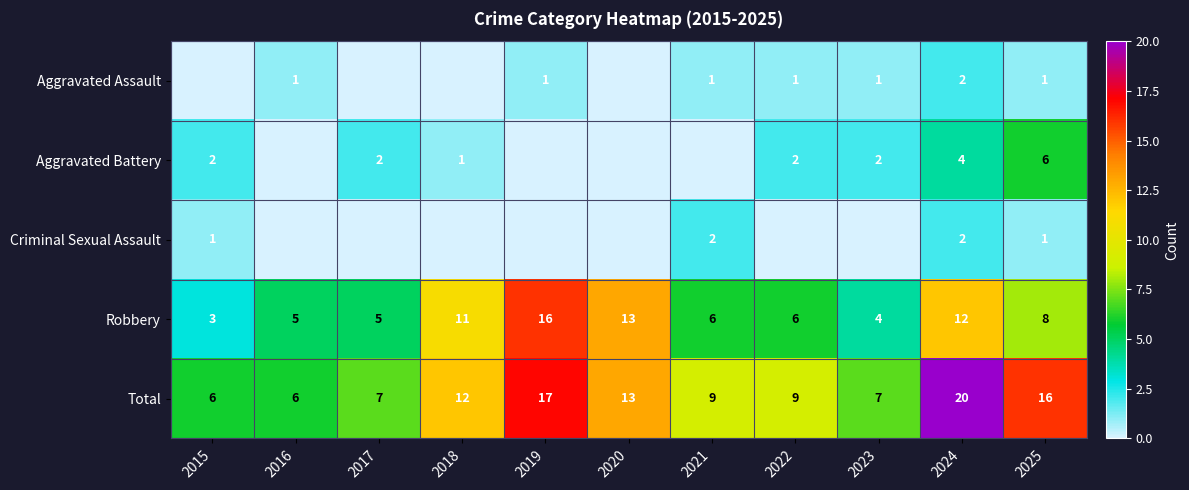

Is the value of Aggravated Battery at 2023 greater than the value of Aggravated Assault at 2022?

Yes